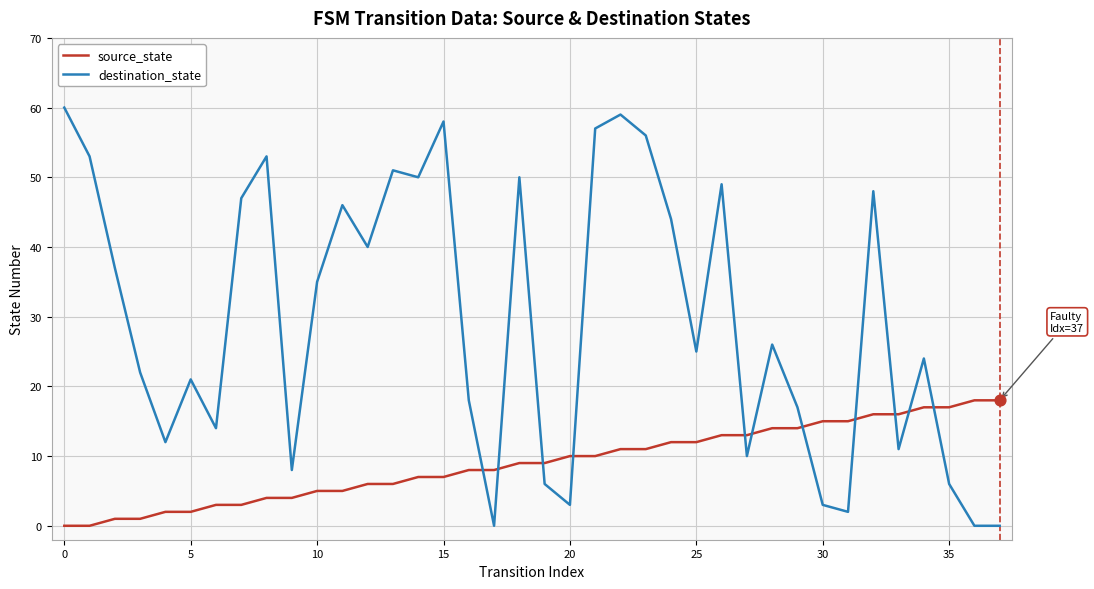

Which series has the largest total across all categories?

destination_state